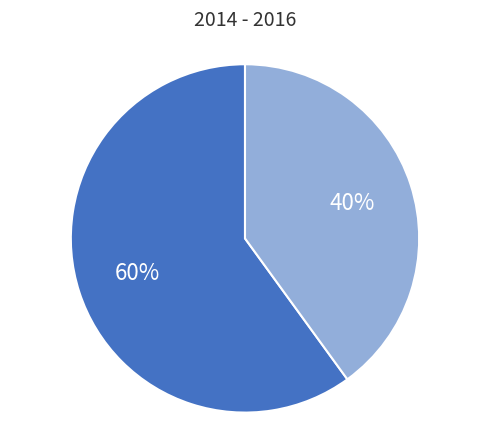

To the nearest percent, what is the average slice percentage?

50%